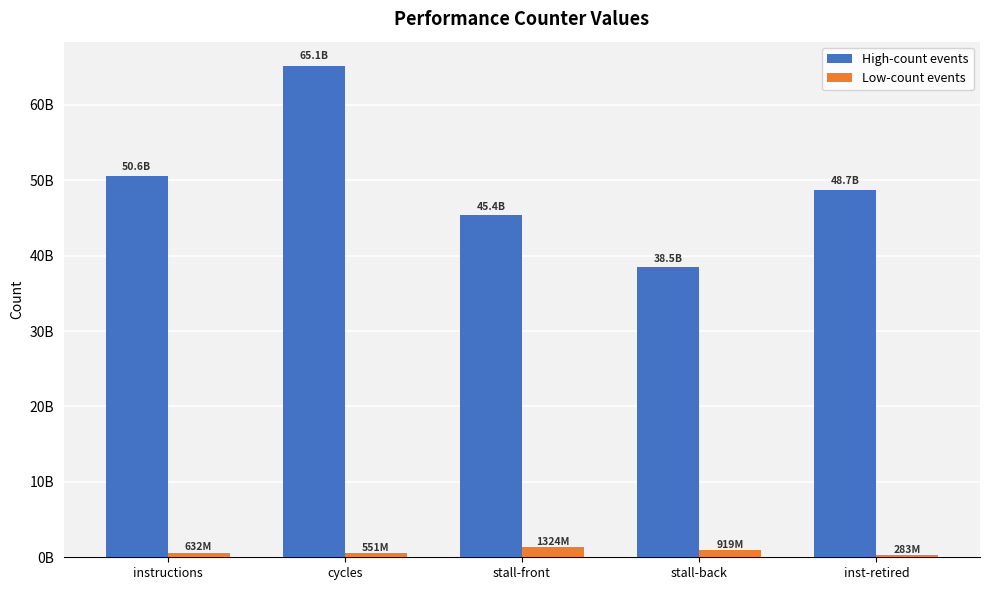

Does the chart contain stacked bars?

No